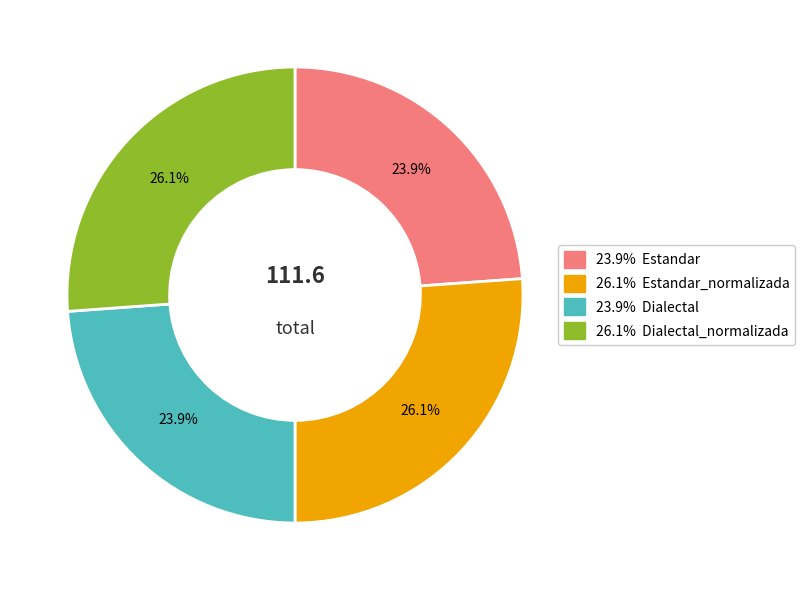

Does any single category account for the majority?

No